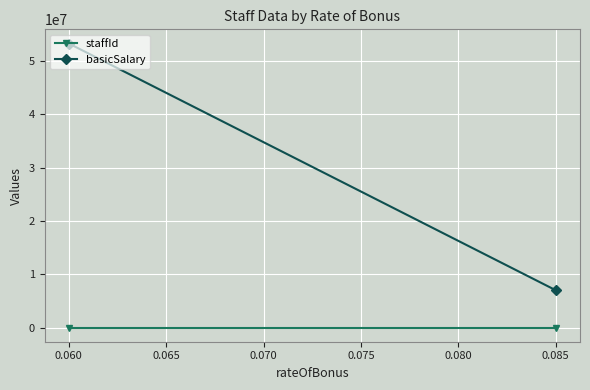

Between 0.060 and 0.085, which series saw the biggest shift?

basicSalary